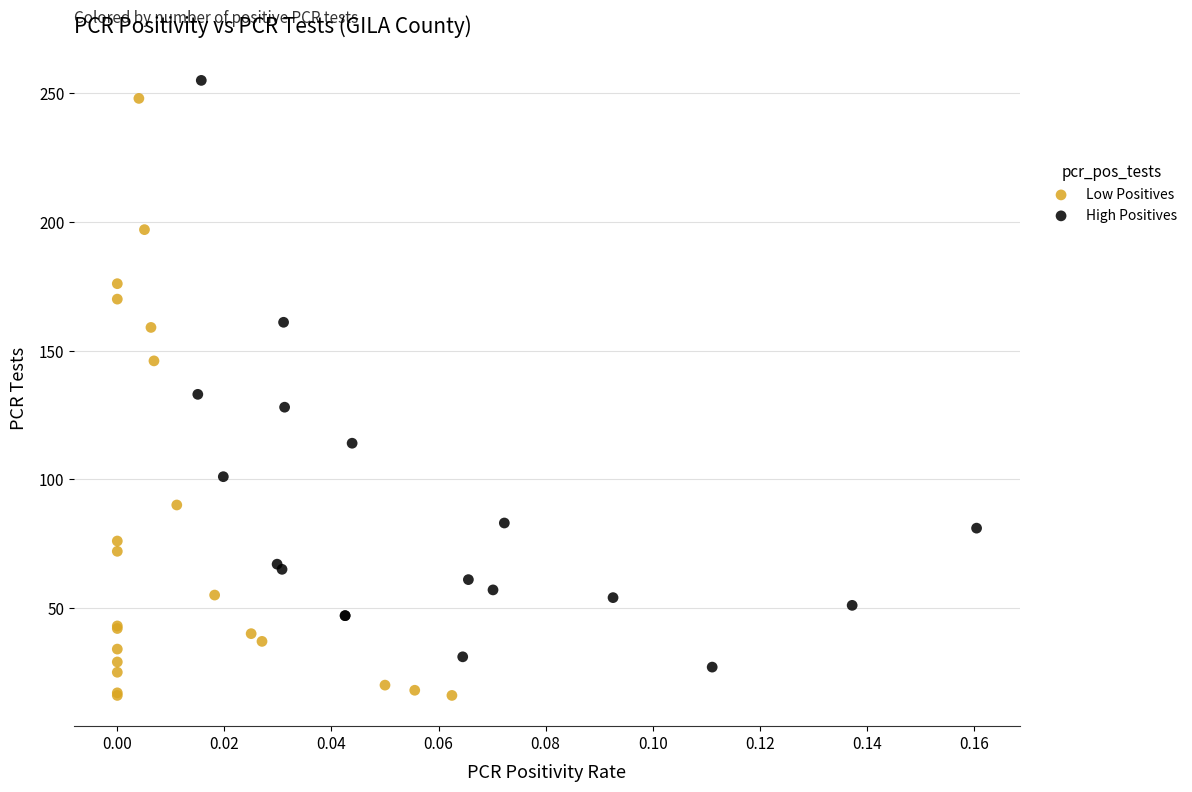

Which series contains the lowest Y value?

Low Positives